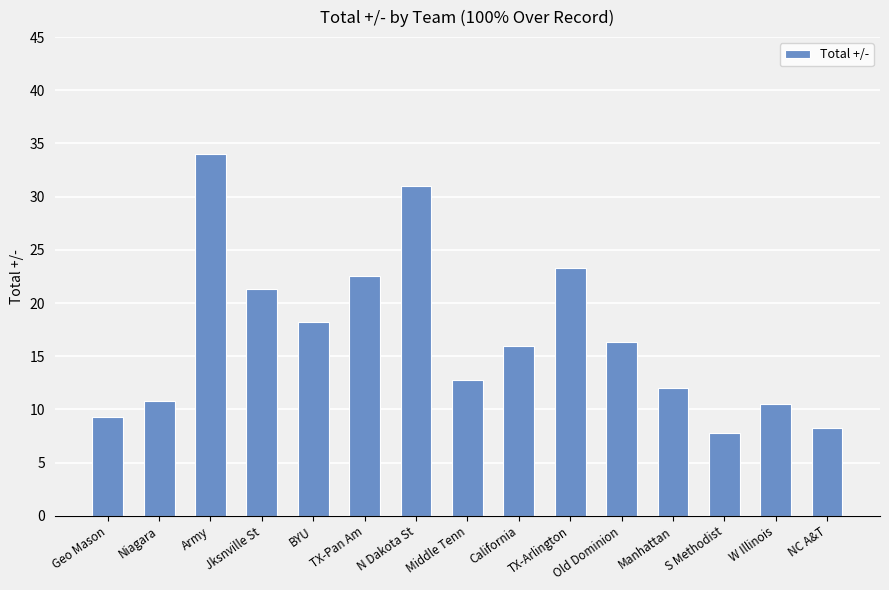

What is the difference between the values at Army and Old Dominion?

17.7